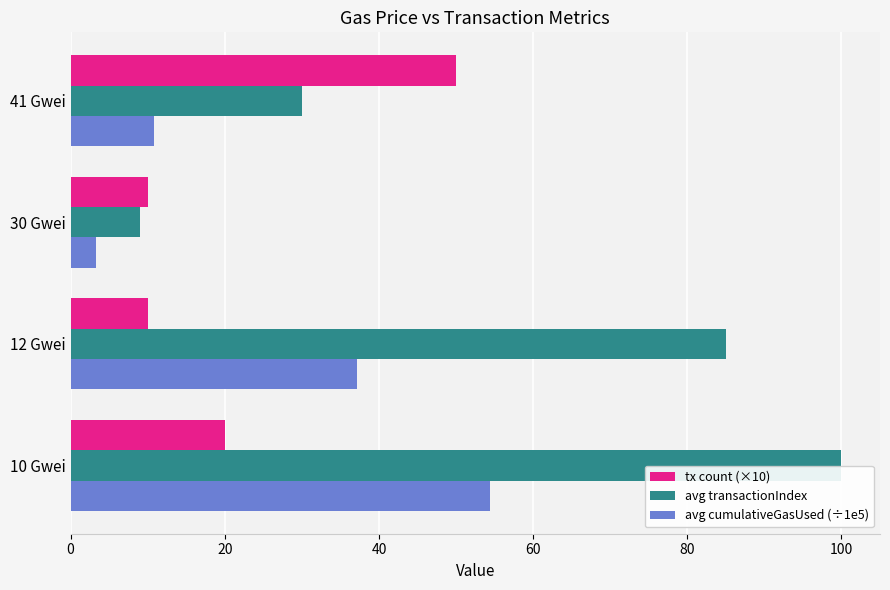

Between 10 Gwei and 41 Gwei, which series saw the biggest shift?

avg transactionIndex